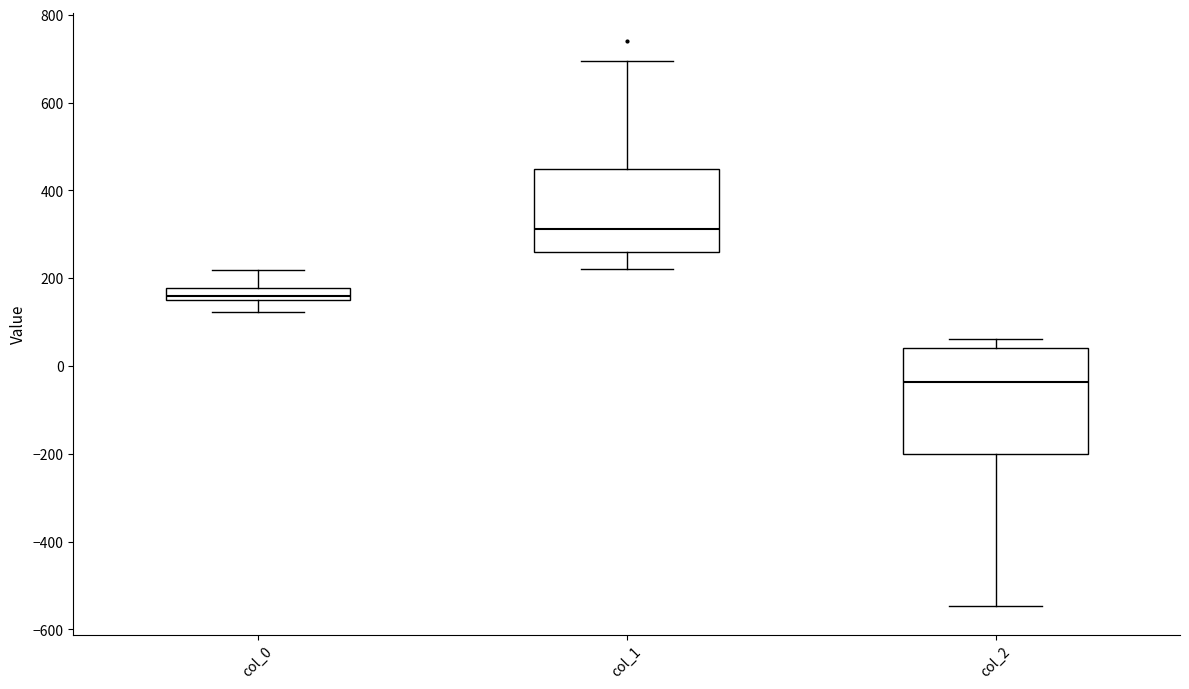

Comparing the boxes themselves (not the whiskers), which one is the tallest?

col_2